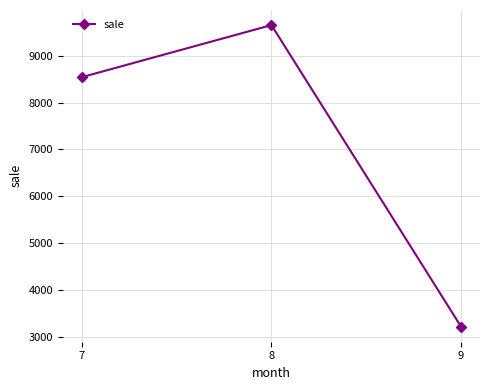

Reading right to left, transcribe all the data shown in this chart.

3215	9654	8542